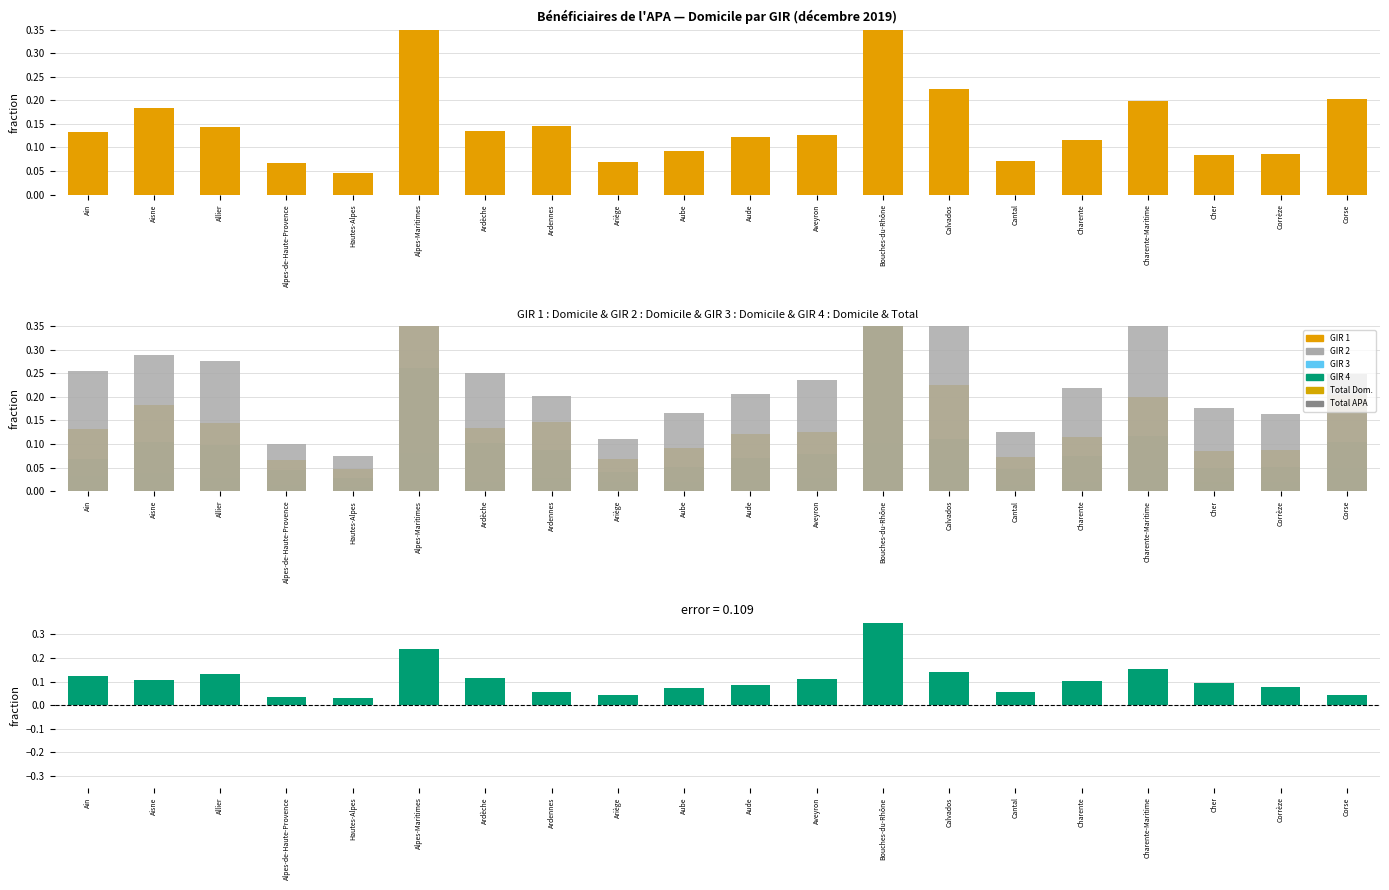

Which series changed the most between Hautes-Alpes and Aube?

Total APA